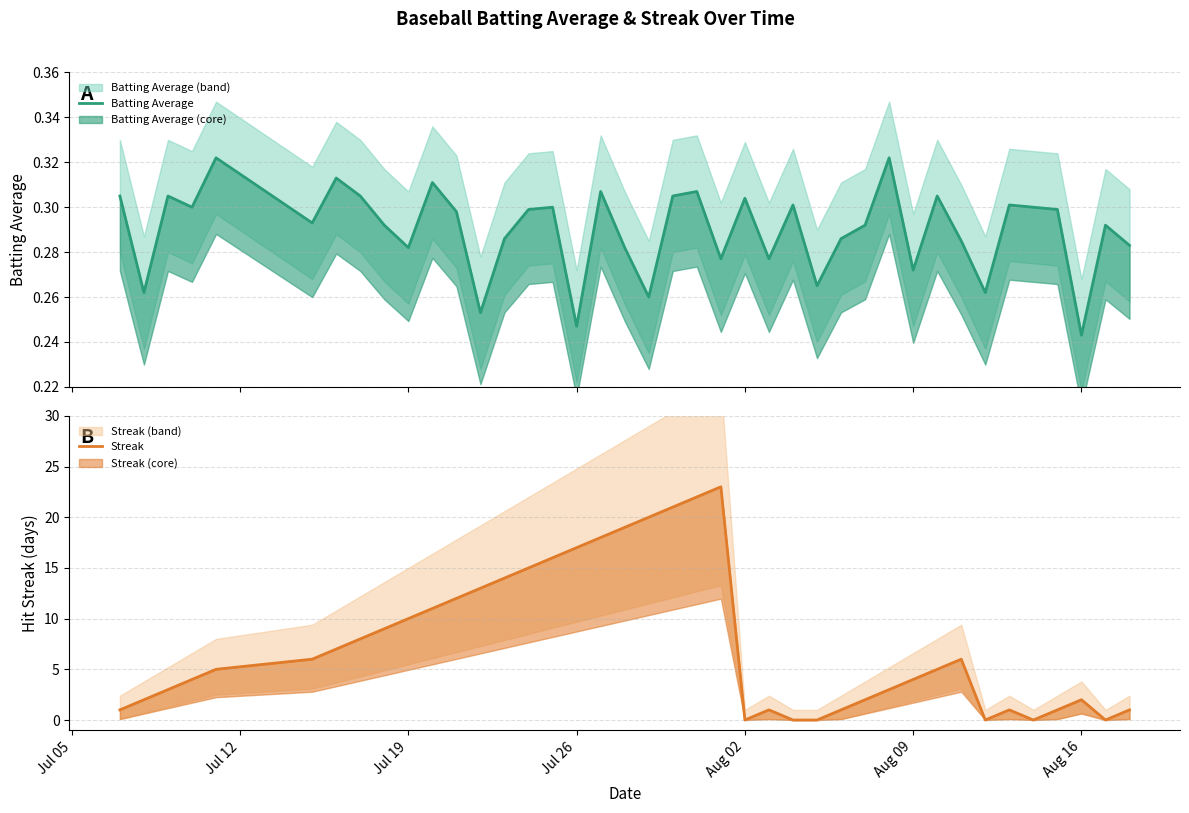

What is the average value of the Batting Average series?

0.3